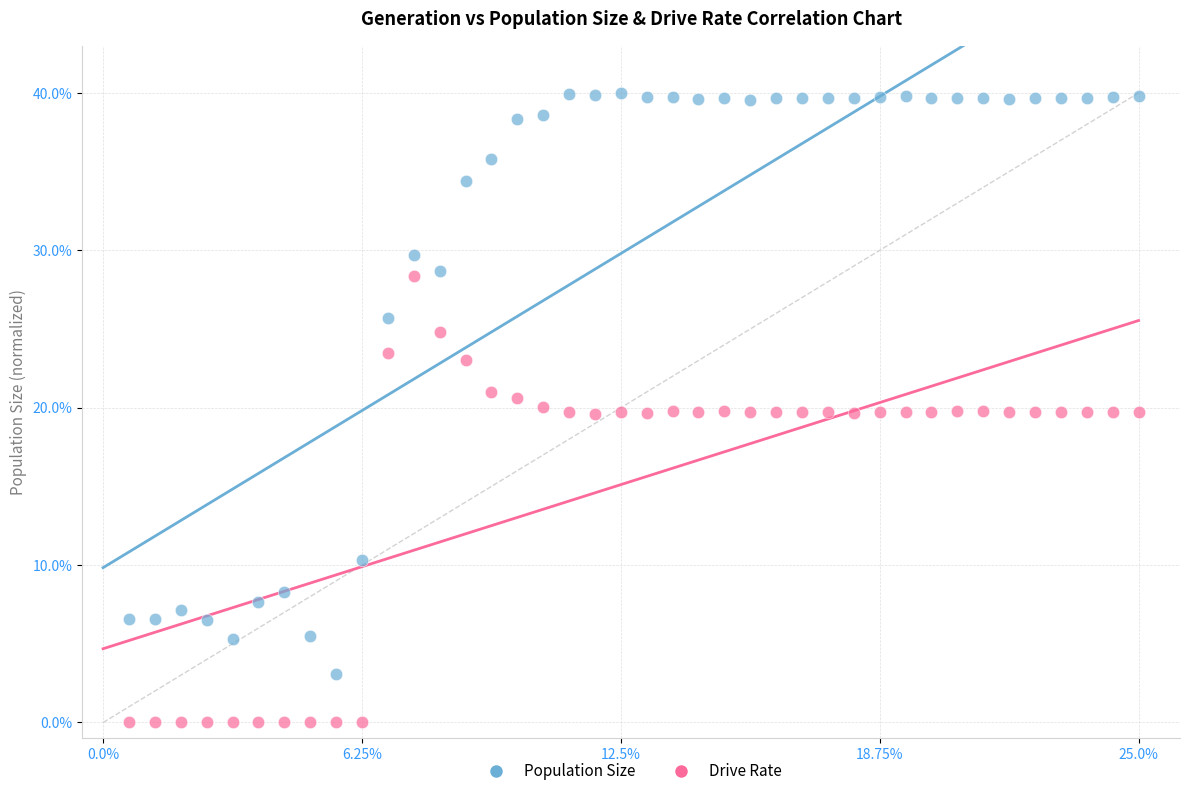

Across all data points, what is the range of X values (max minus min)?

24.4